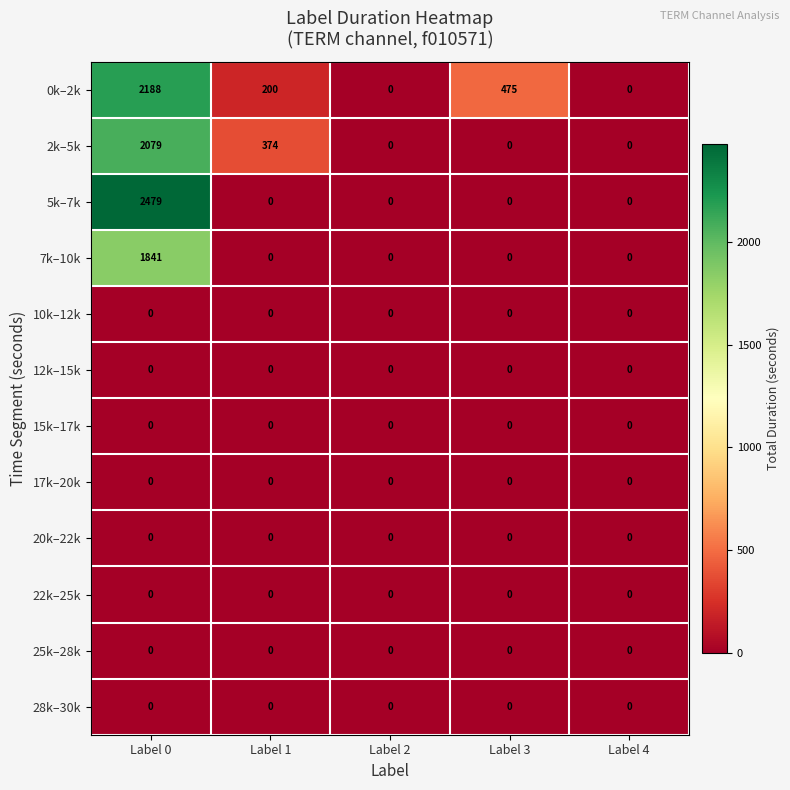

Between Label 3 and Label 4, which series saw the biggest shift?

0k–2k